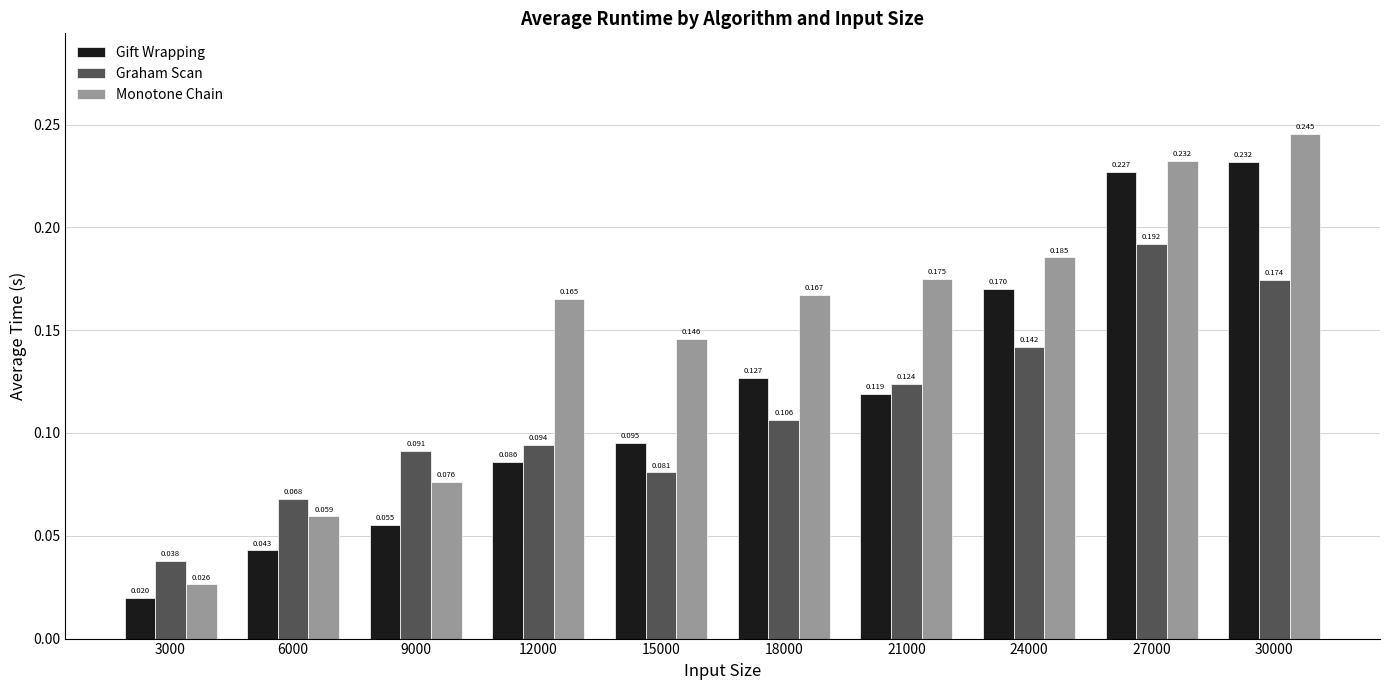

Is the value of Monotone Chain at 24000 greater than the value of Gift Wrapping at 15000?

Yes